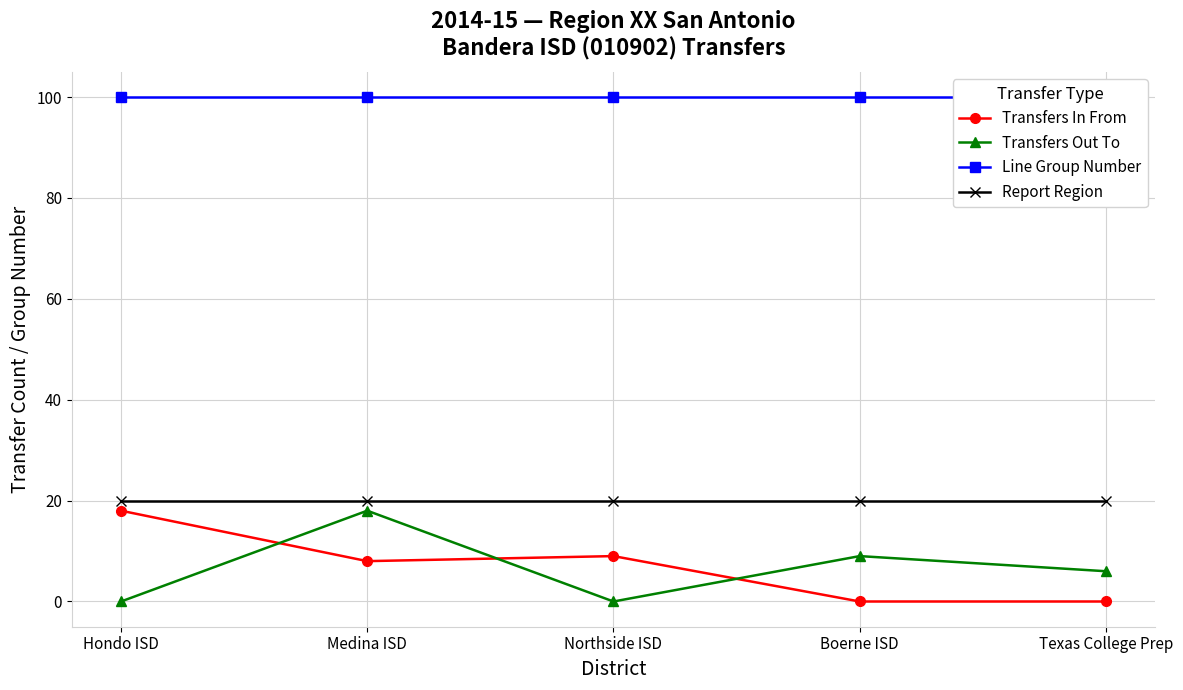

What is the spread (max minus min) of values at Boerne ISD?

100